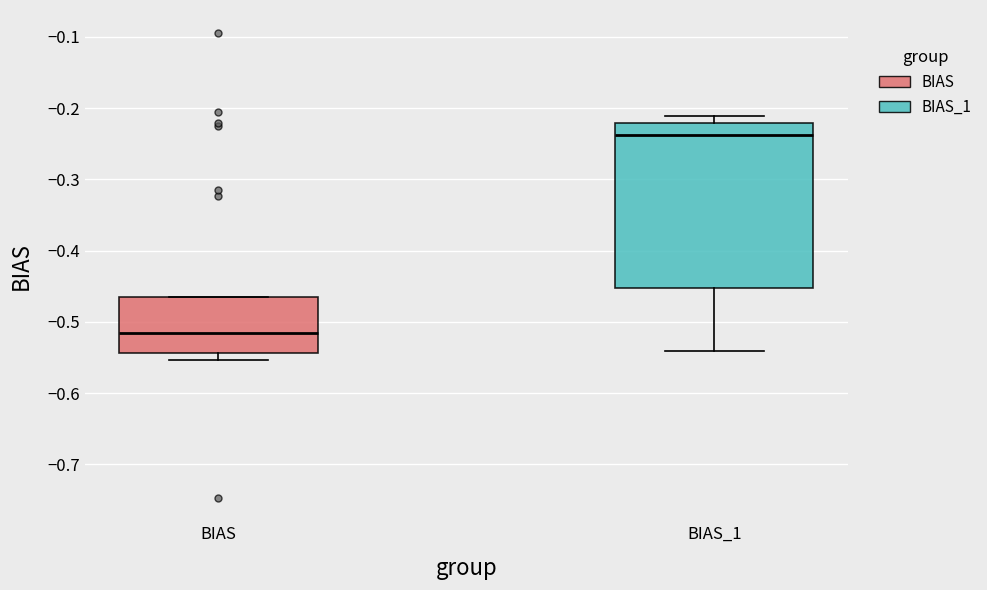

Which box has the highest median line?

BIAS_1